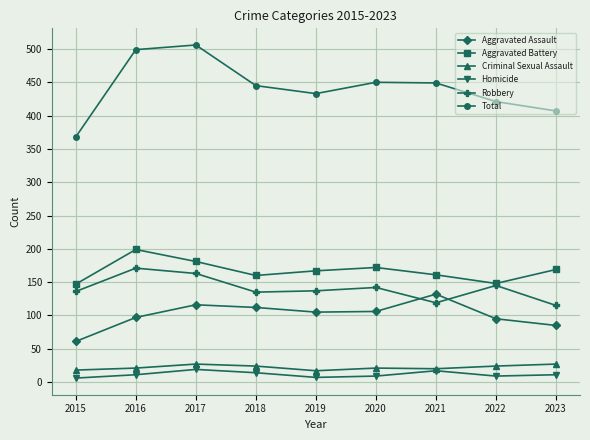

What is the value of the Aggravated Battery point at the 3rd from the left?

181